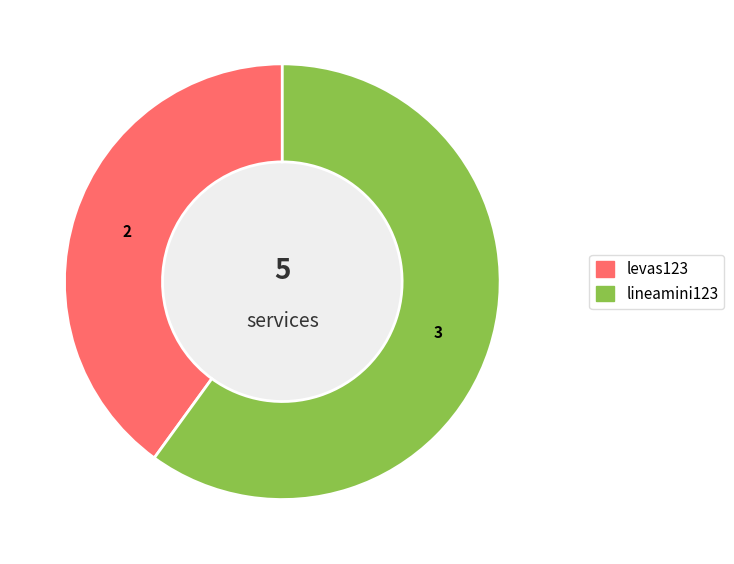

Which slice is the smallest?

levas123